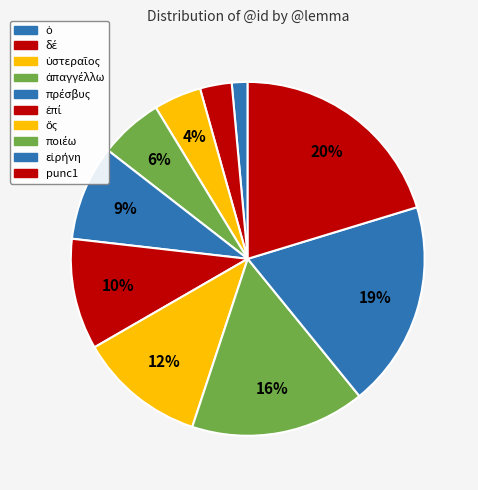

Does punc1 account for over 50% of the chart?

No